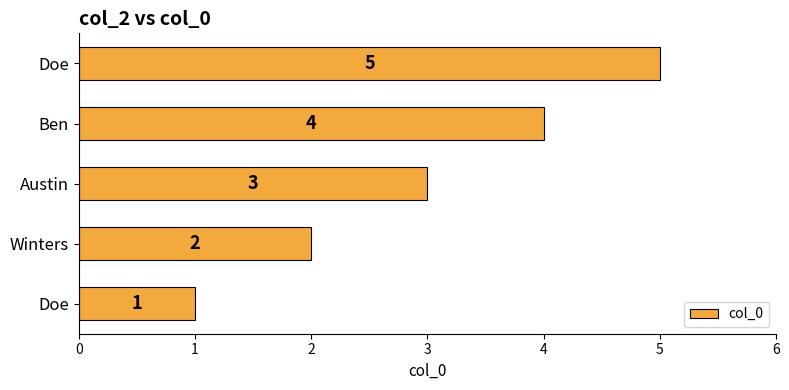

How many series are shown in this chart?

1